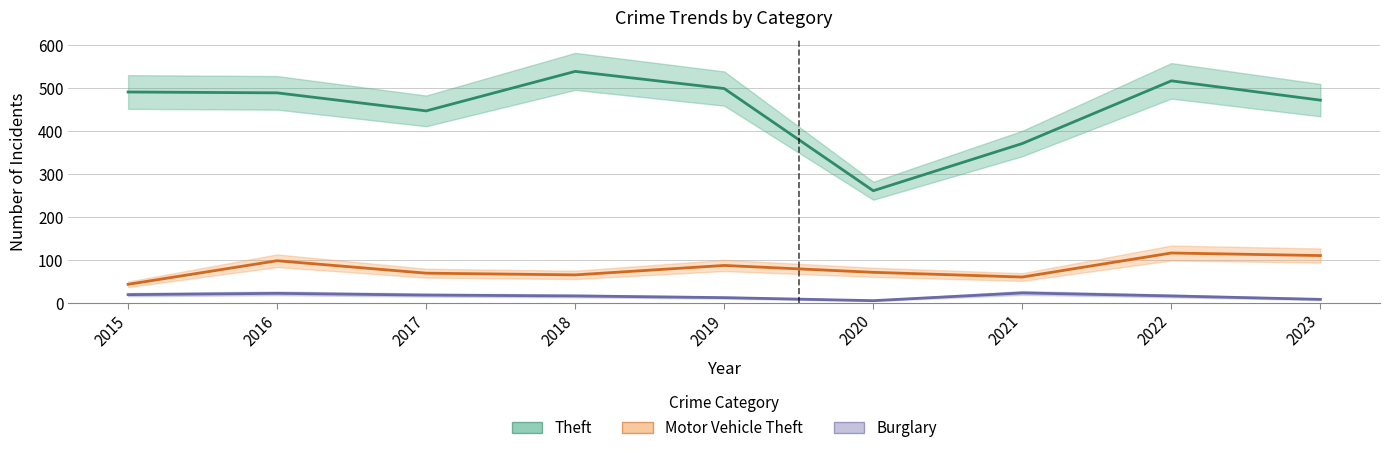

True or false: Burglary has more than 2 interior local peaks.

False